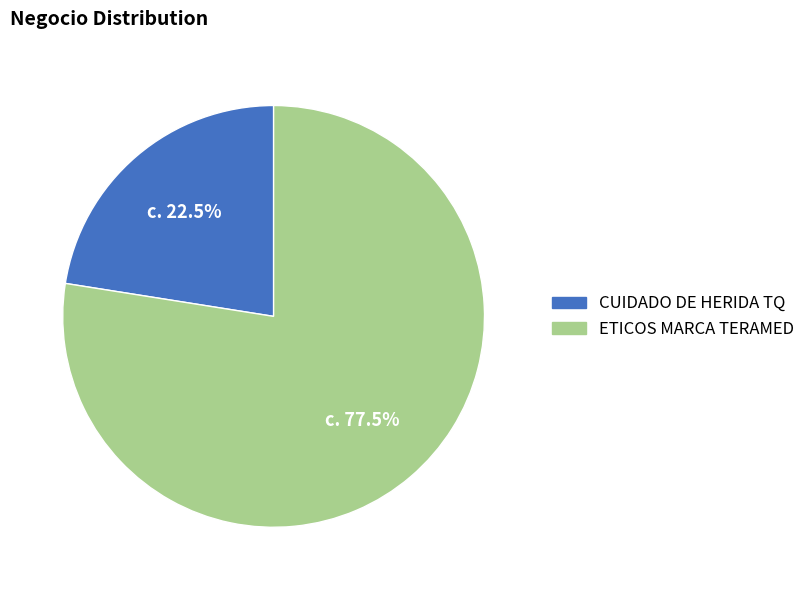

Is there any slice that represents more than half of the pie?

Yes